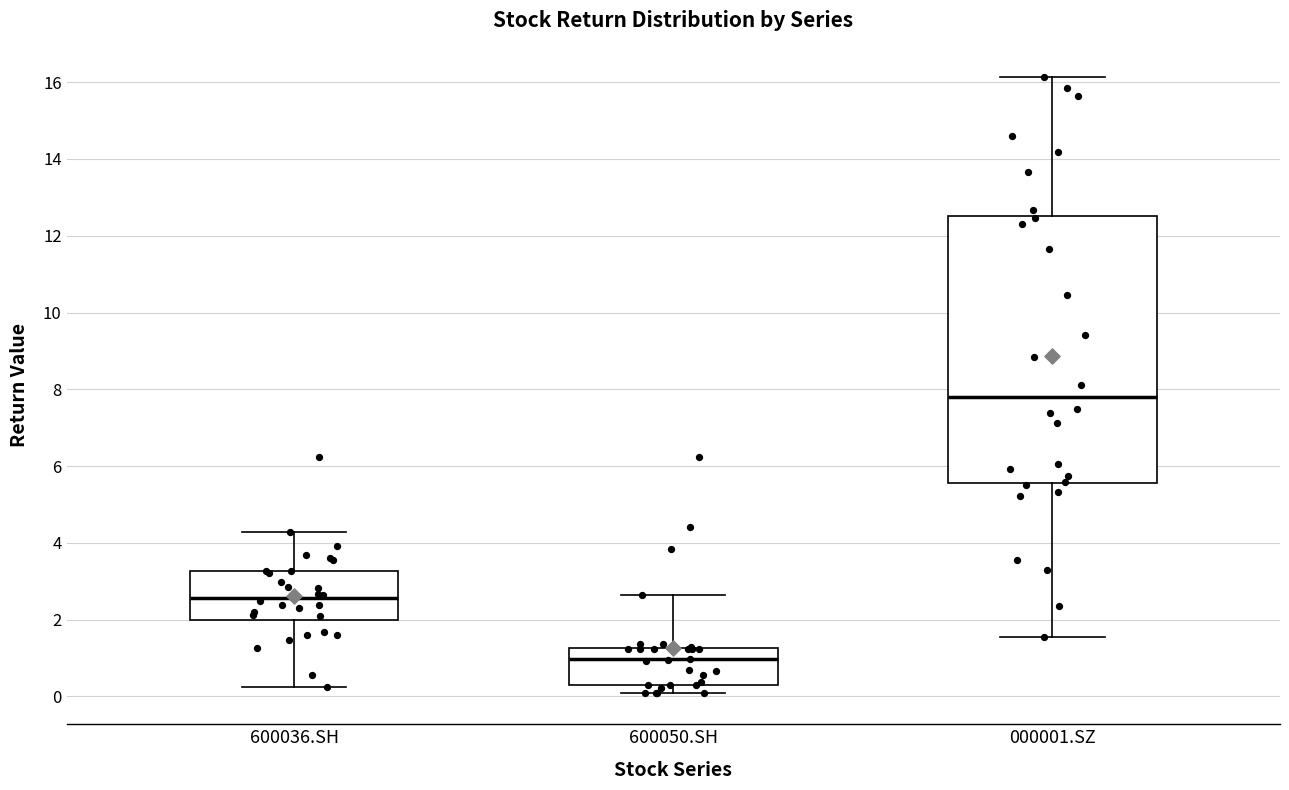

Where does the median line of the box for 000001.SZ sit on the y-axis? The values are not printed on the chart, so give them approximately, as read against the axis.

7.8